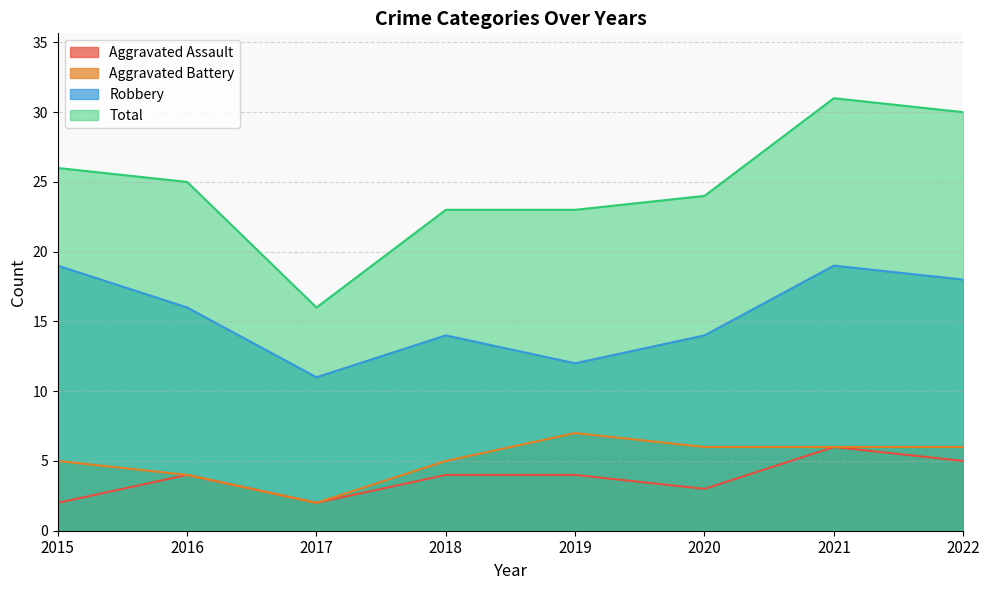

What is the highest value of the Aggravated Assault series?

6